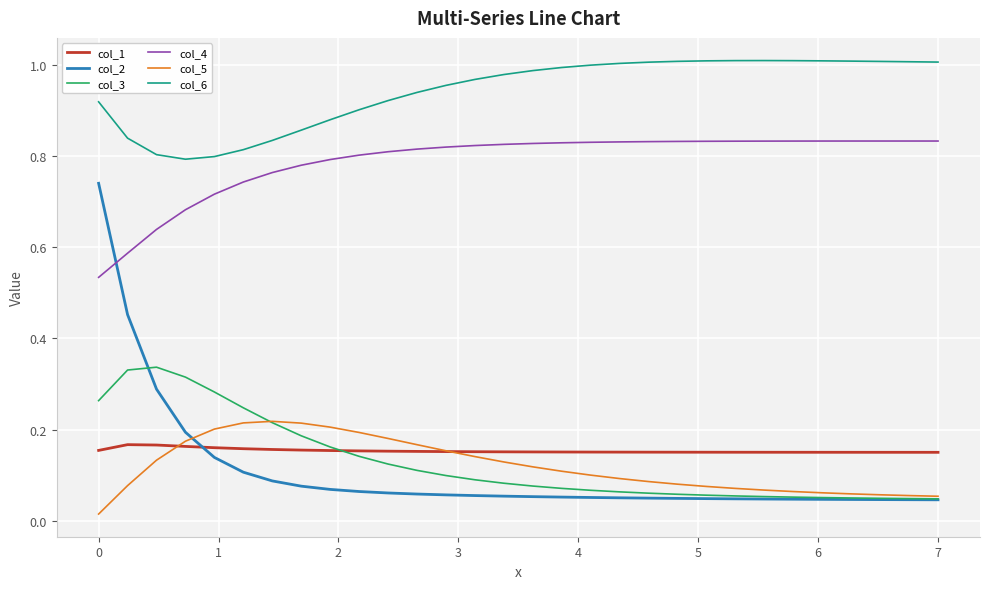

After their last crossing, which series has the higher values: col_5 or col_1?

col_1